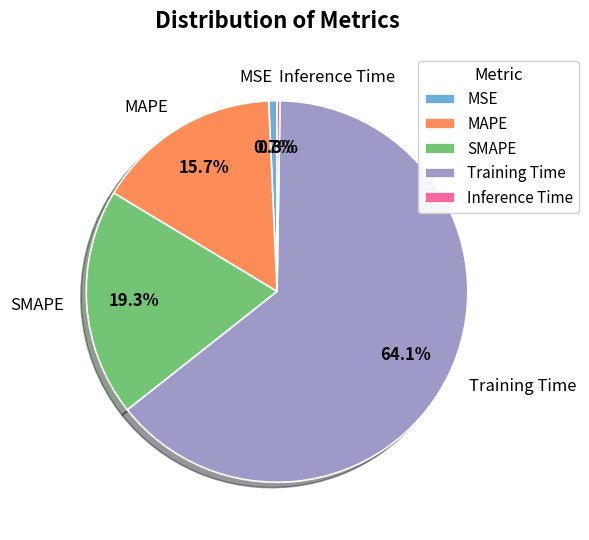

What is the largest slice in the pie chart?

Training Time